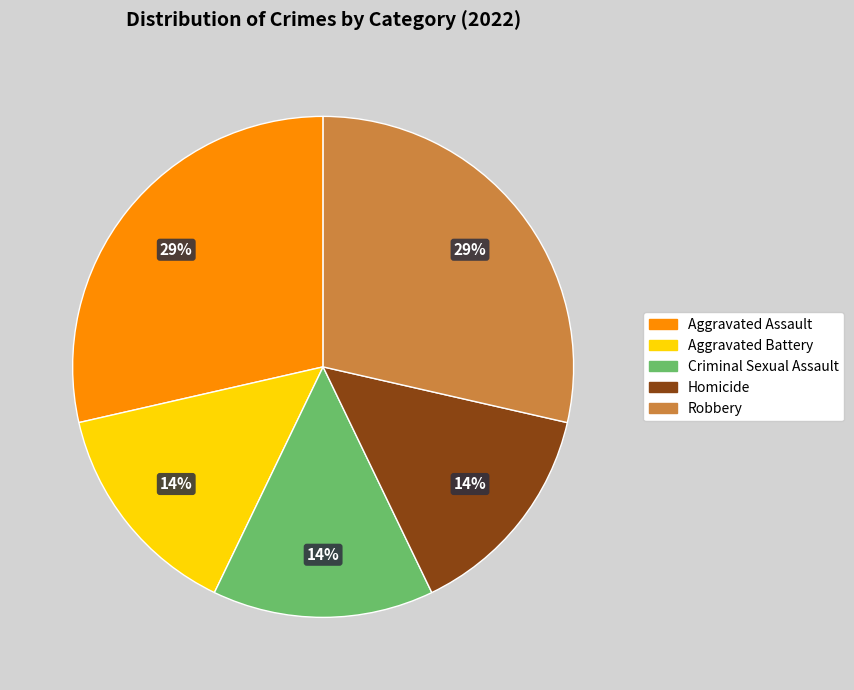

Does Aggravated Assault represent more than half of the total?

No